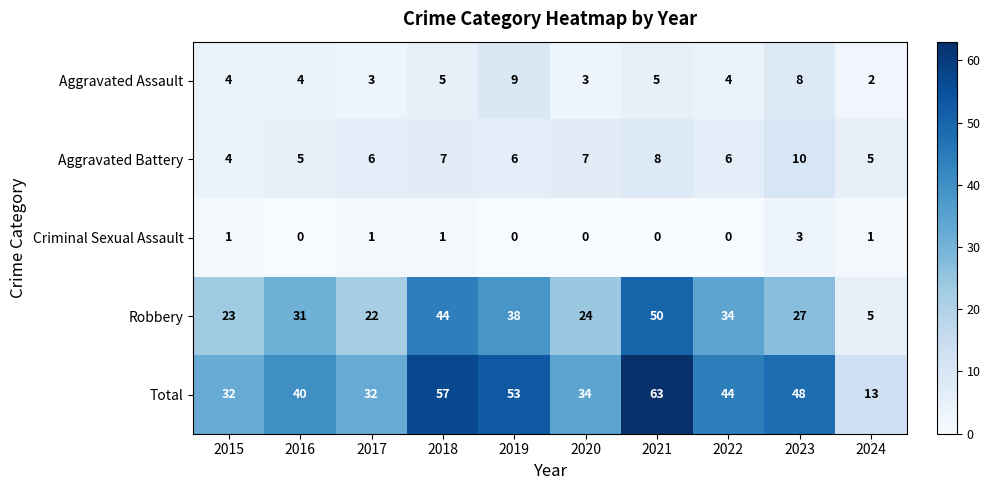

Which series has the largest total across all categories?

Total